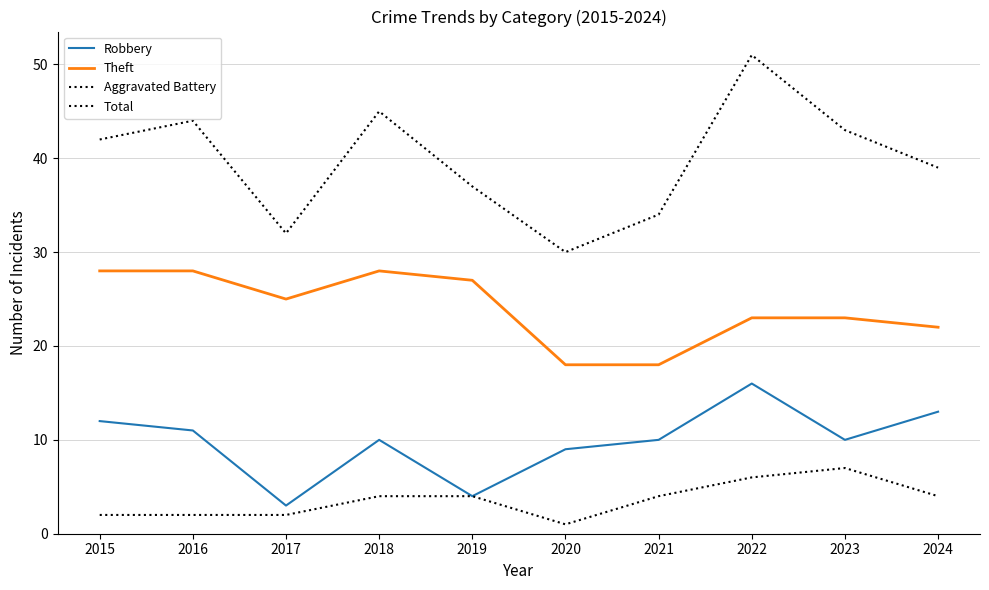

How many lines are shown in the chart?

4